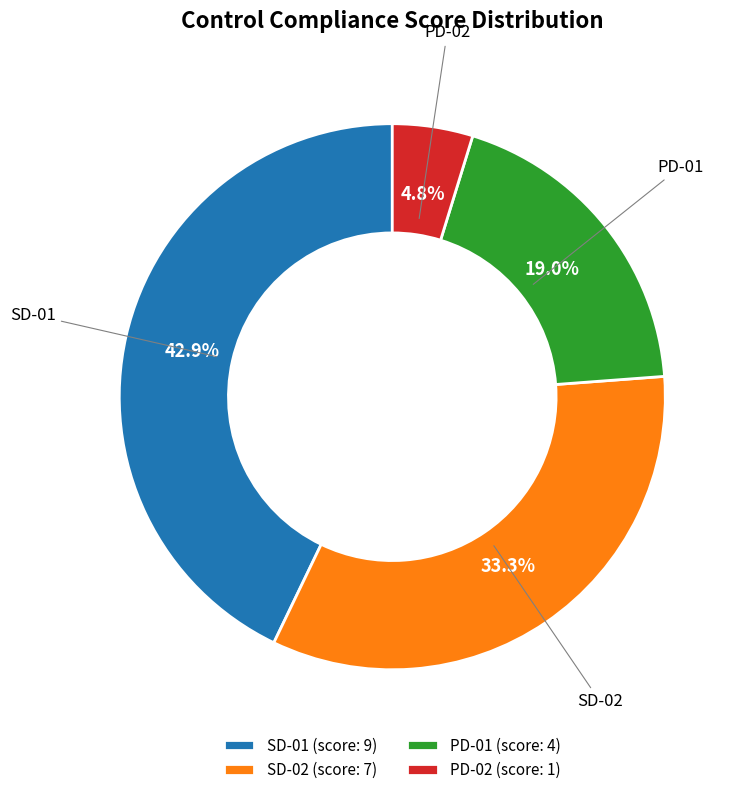

How many slices are in this pie chart?

4